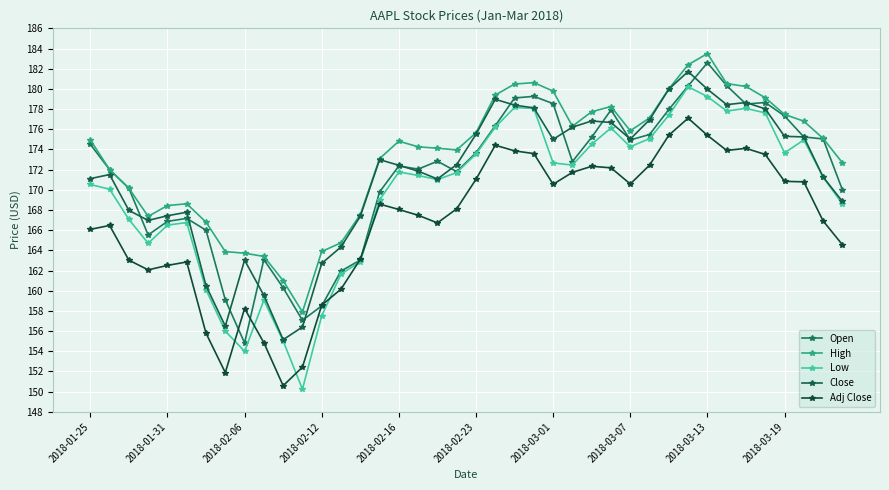

Count the number of categories in the chart.

40